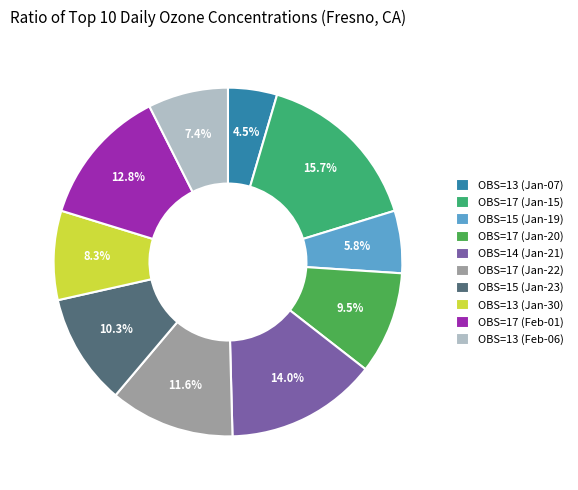

Which slice is the smallest?

OBS=13 (Jan-07)